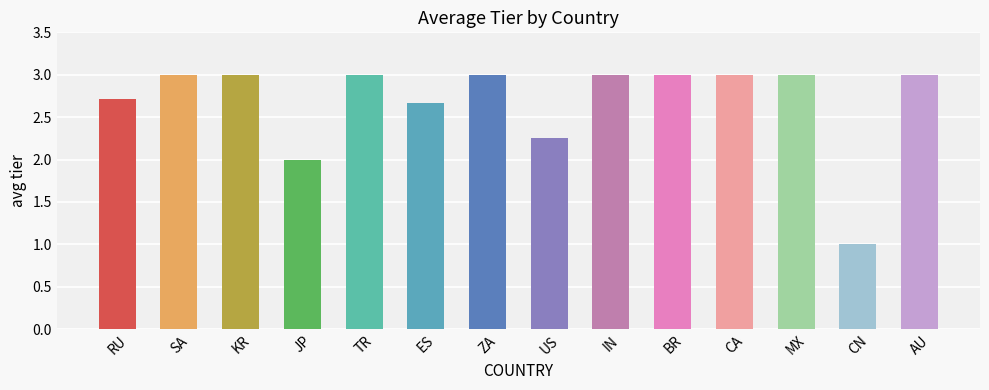

What is the average value?

2.7